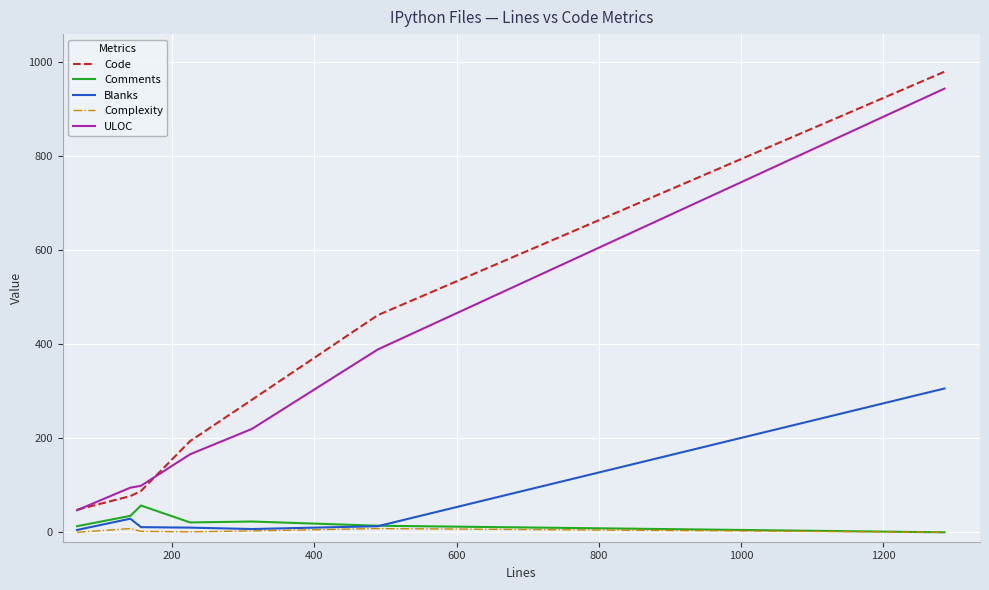

Which series has the widest spread of values?

Code